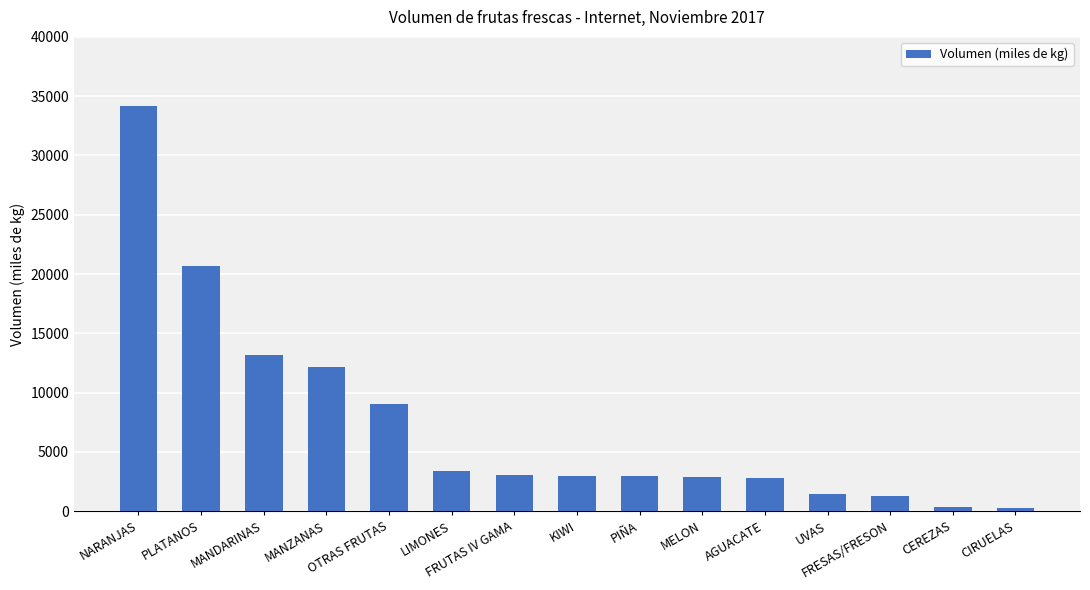

How many series are shown in this chart?

1